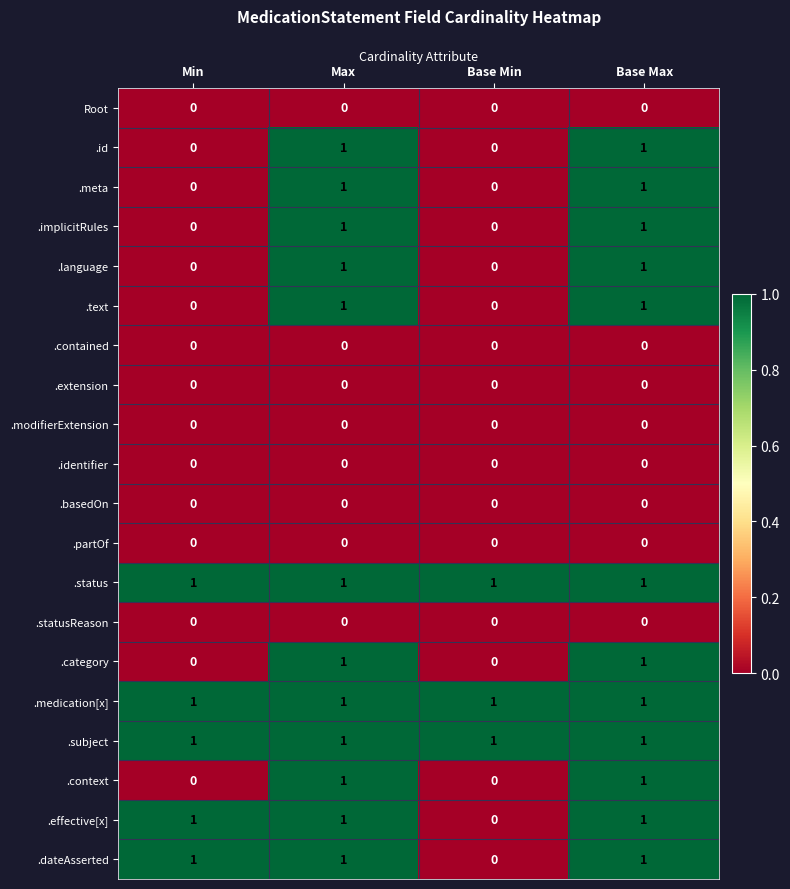

The value of .effective[x] at Min is 2. True or false?

False